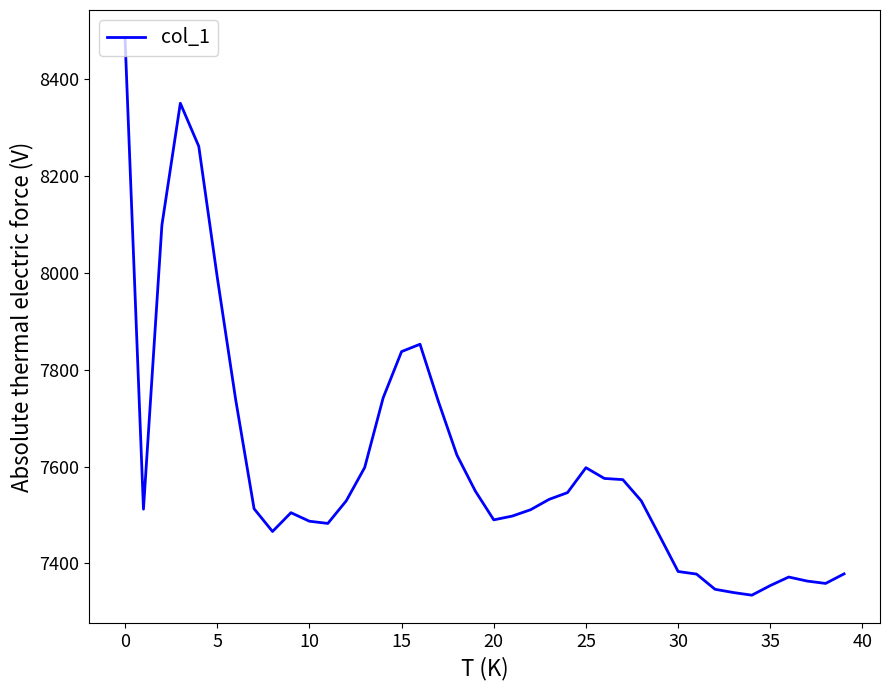

What is the difference between the maximum and minimum values?

1151.4